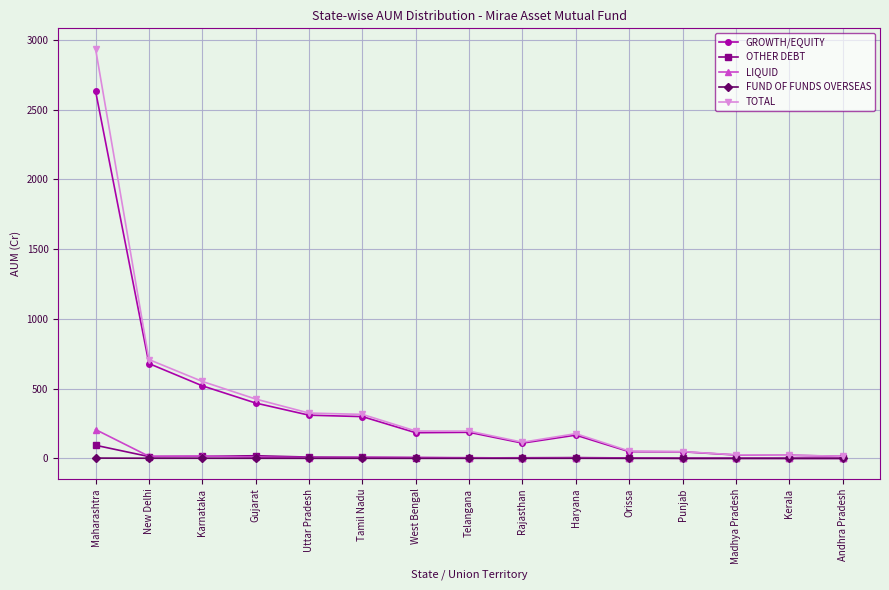

What are all the series names shown in the legend?

GROWTH/EQUITY, OTHER DEBT, LIQUID, FUND OF FUNDS OVERSEAS, TOTAL